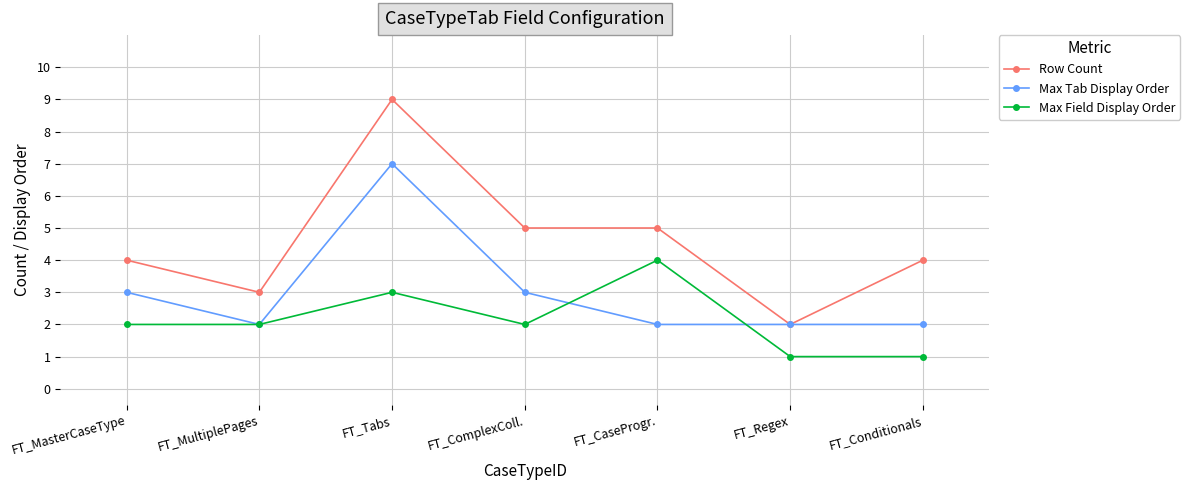

Rank the series by their average value, from lowest to highest.

Max Field Display Order, Max Tab Display Order, Row Count